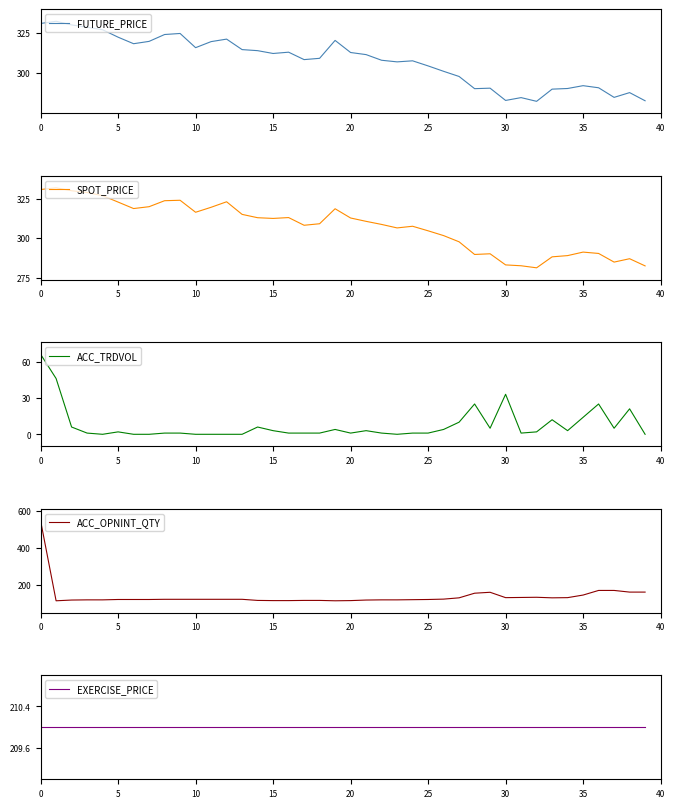

True or false: EXERCISE_PRICE has more than 1 interior local peaks.

False